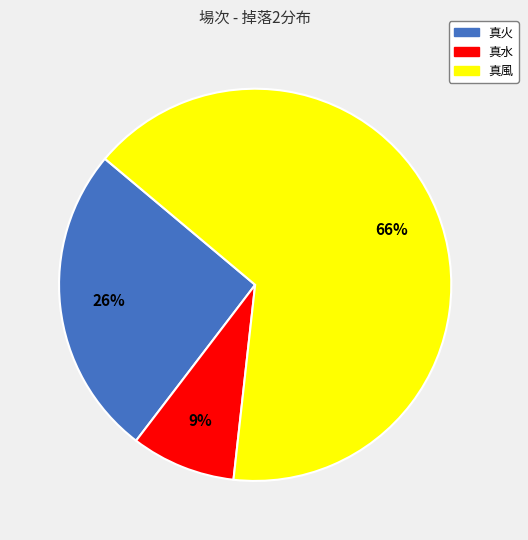

What percentage is the 真火 slice, to the nearest percent?

26%